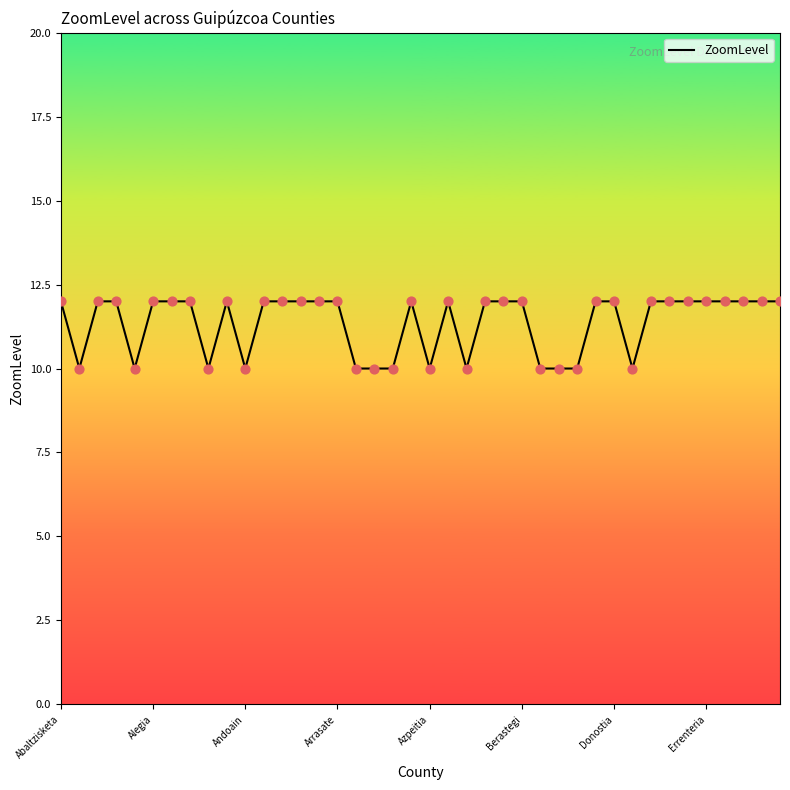

What is the smallest value displayed?

10